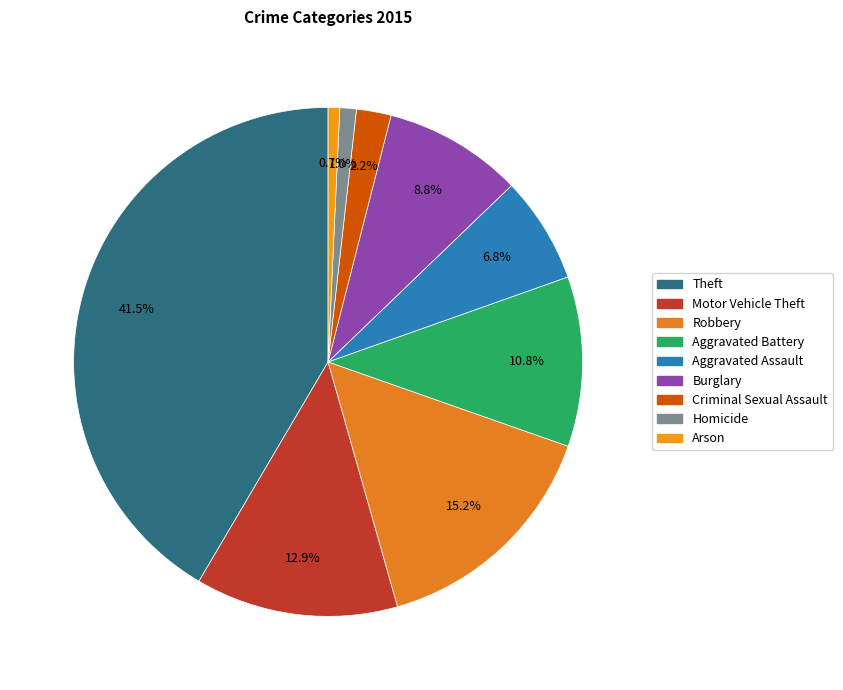

How many slices are in this pie chart?

9